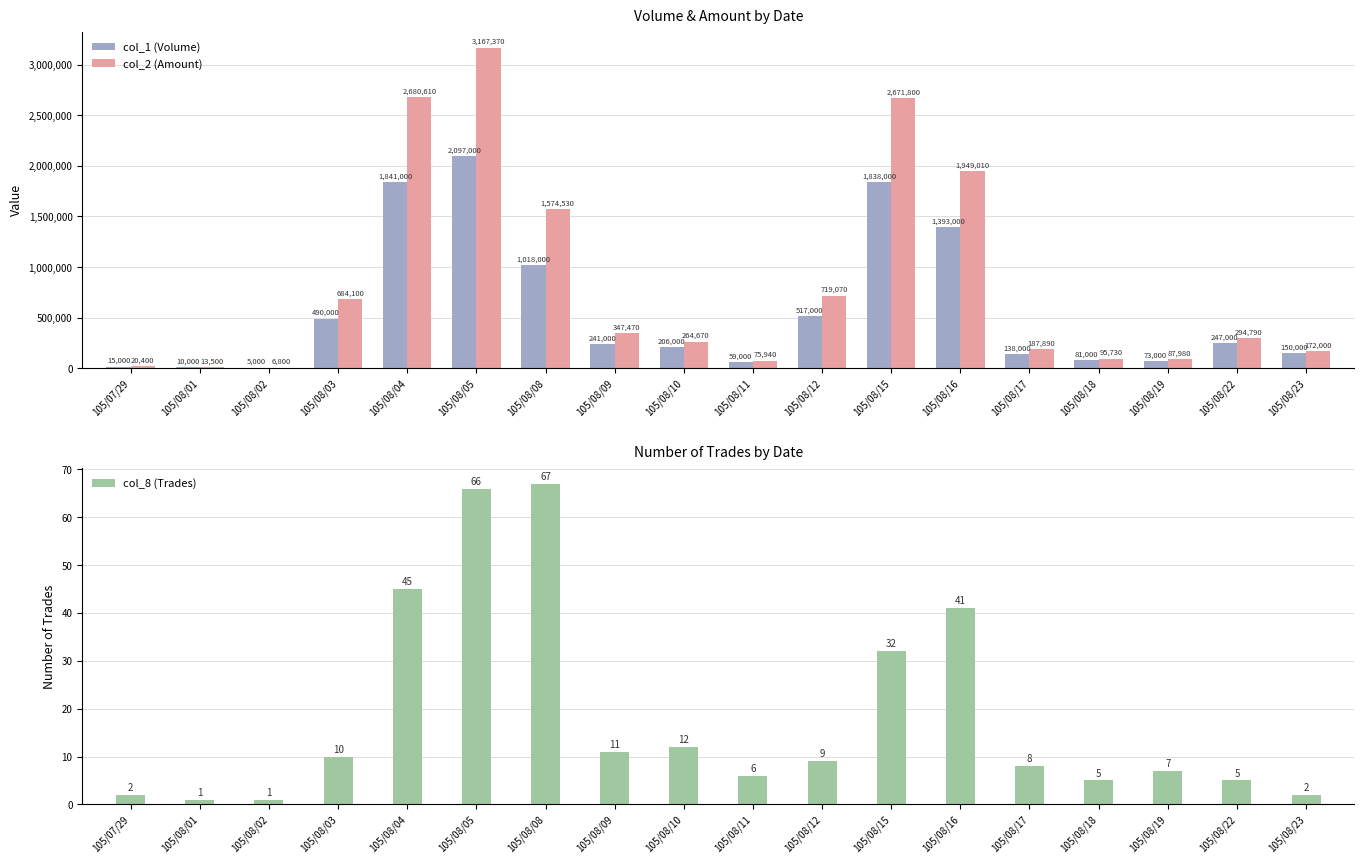

What is the minimum value for col_8 (Trades)?

1